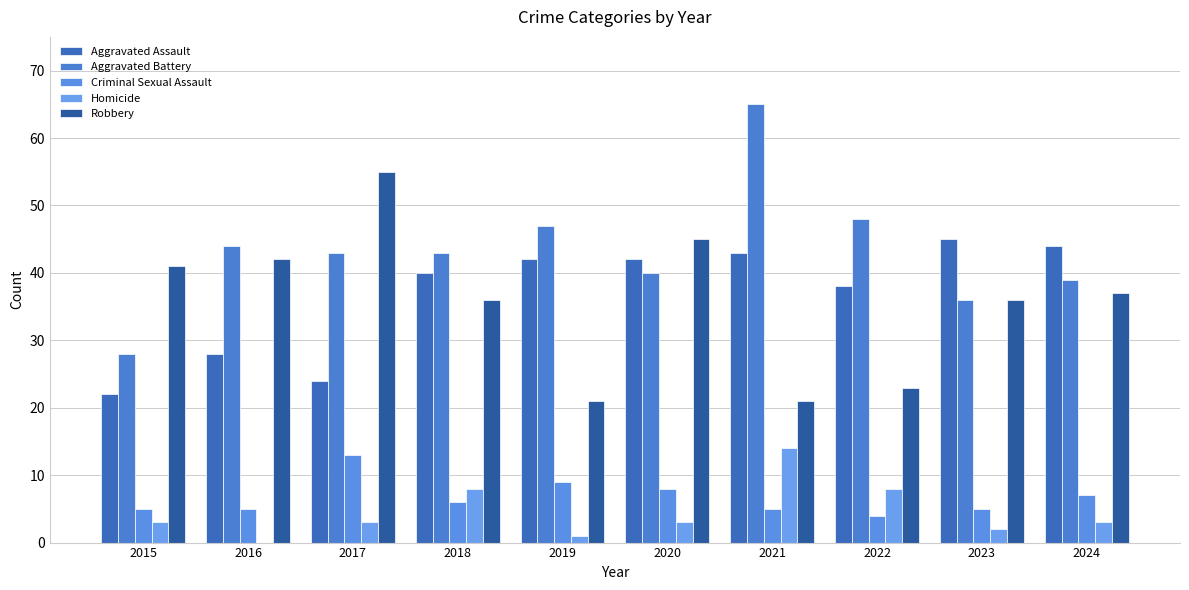

True or false: Robbery has a value of 45 at 2020.

True